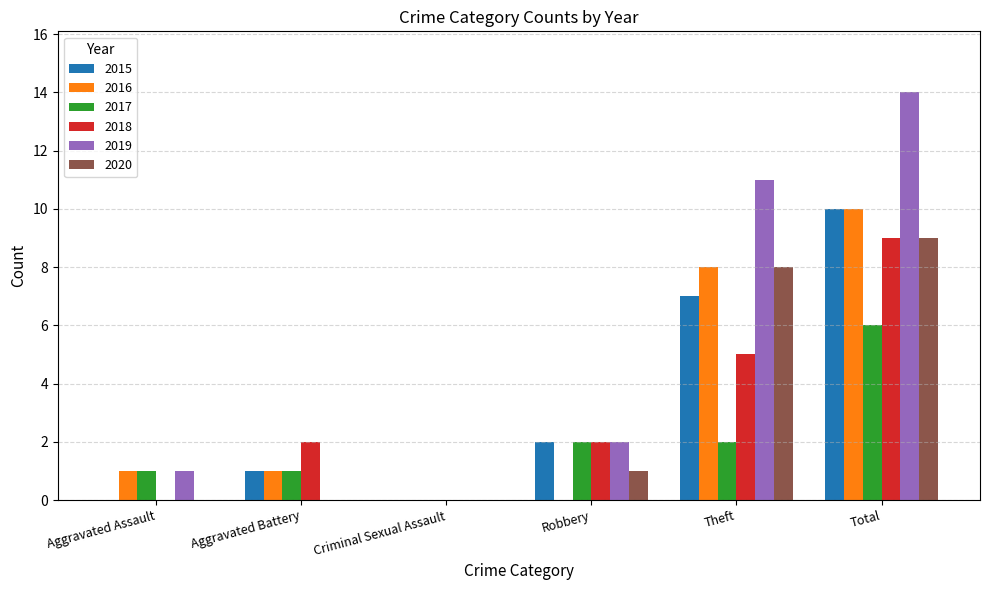

What is the total value across all series at Aggravated Battery?

5